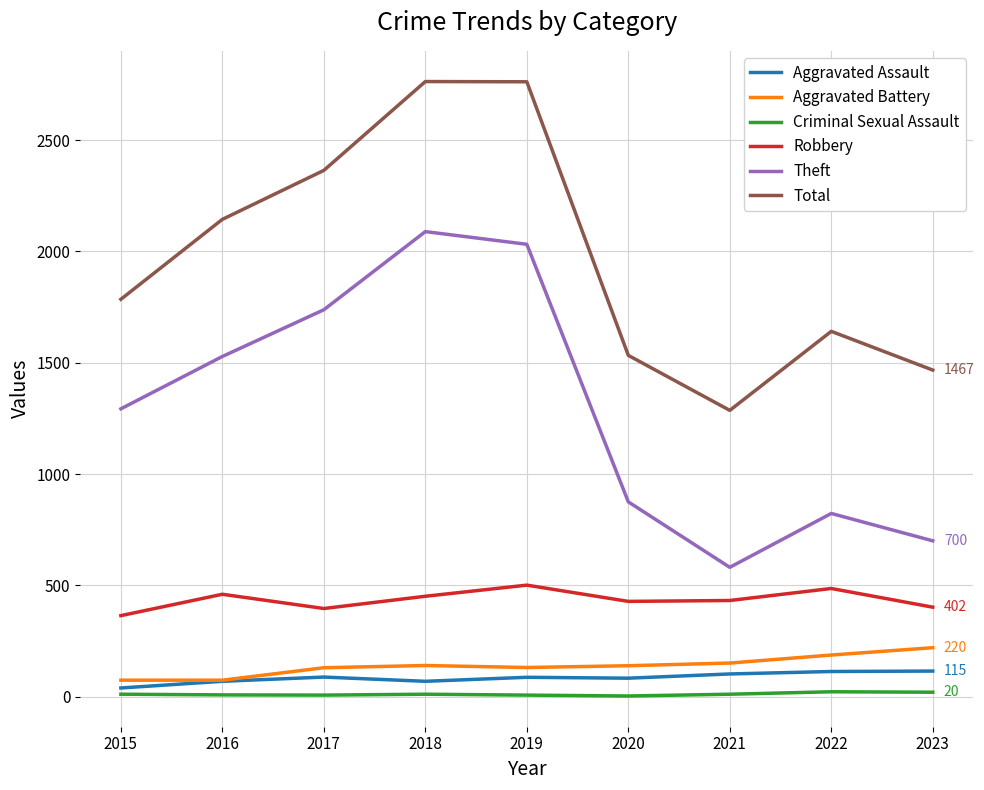

What is the maximum value shown in the chart?

2763